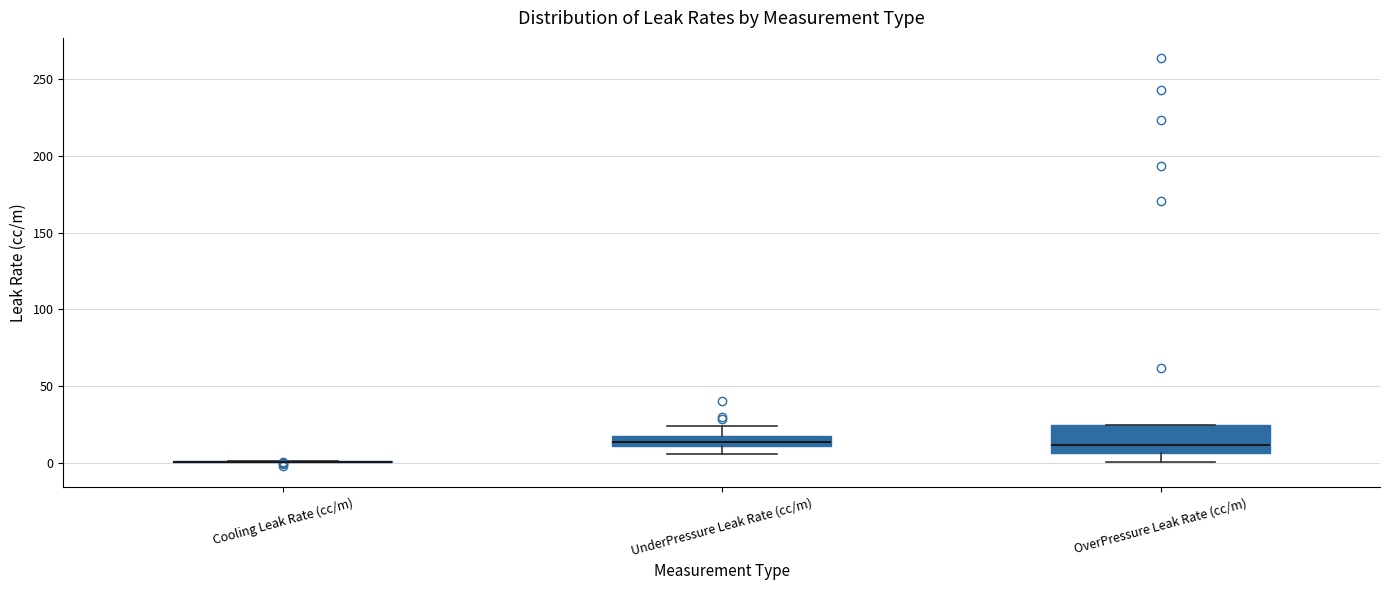

Where does the lower whisker of the box for OverPressure Leak Rate (cc/m) end on the y-axis? The values are not printed on the chart, so give them approximately, as read against the axis.

0